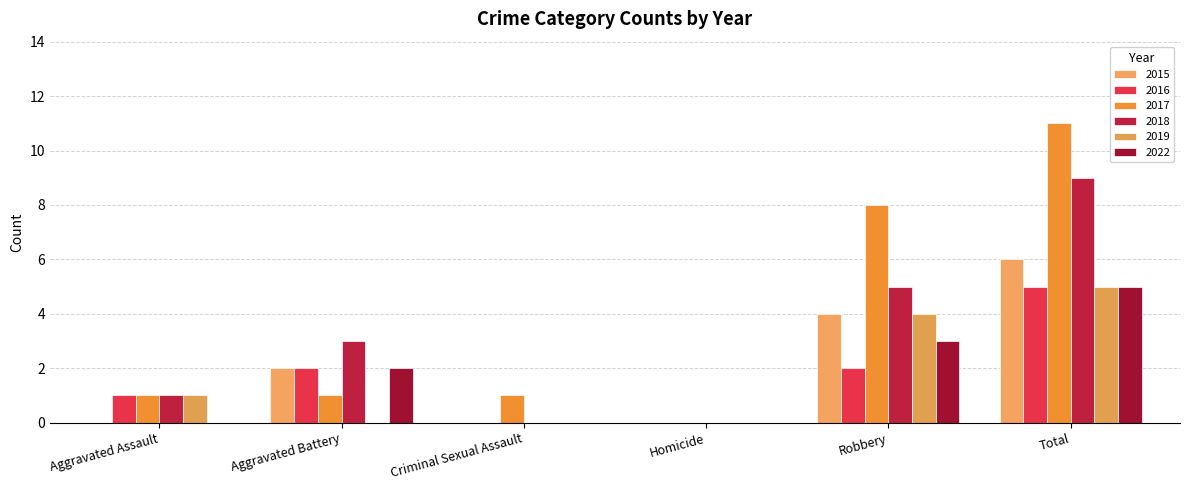

Rank the categories by 2018 value from highest to lowest.

Total, Robbery, Aggravated Battery, Aggravated Assault, Criminal Sexual Assault, Homicide